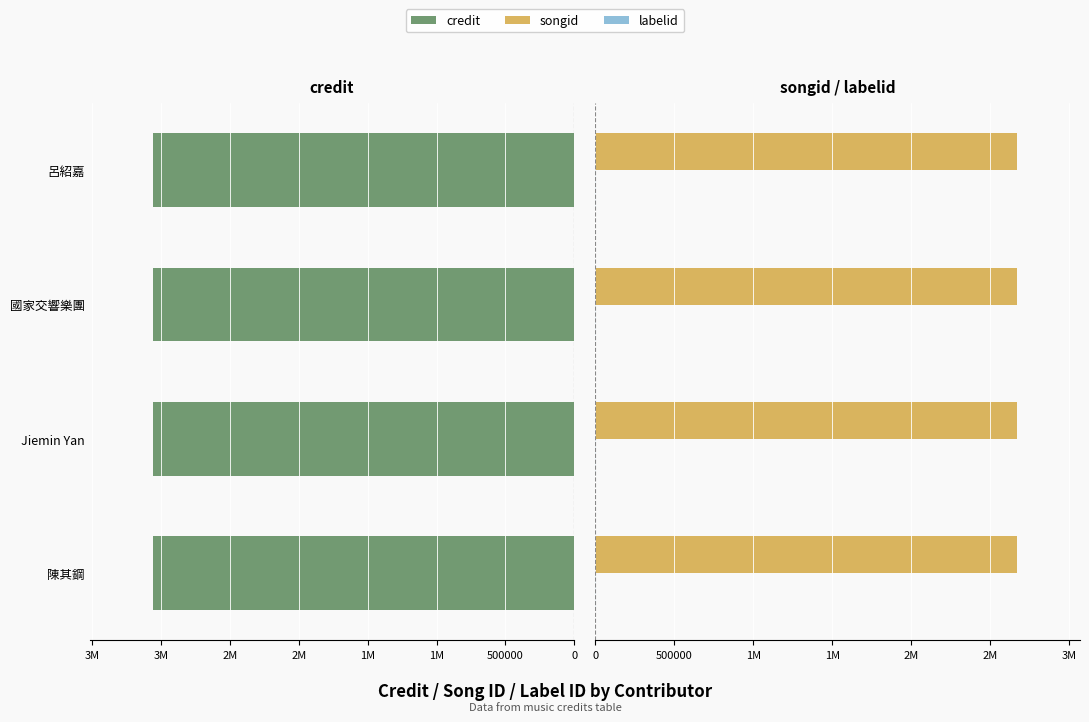

What are all the series names shown in the legend?

credit, songid, labelid